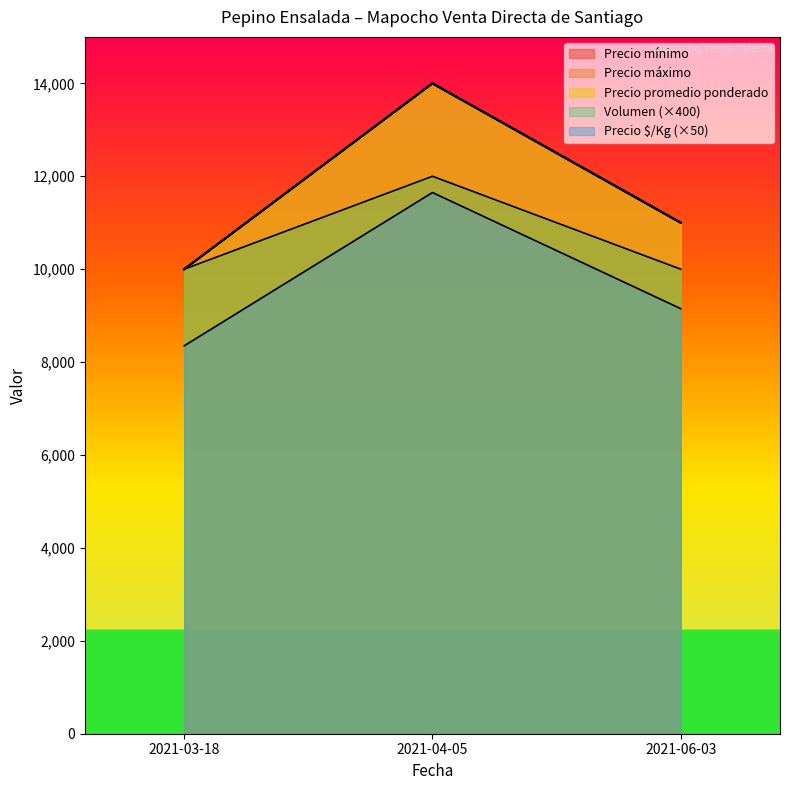

Rank the series by their maximum value, from lowest to highest.

Precio $/Kg, Volumen, Precio mínimo, Precio máximo, Precio promedio ponderado